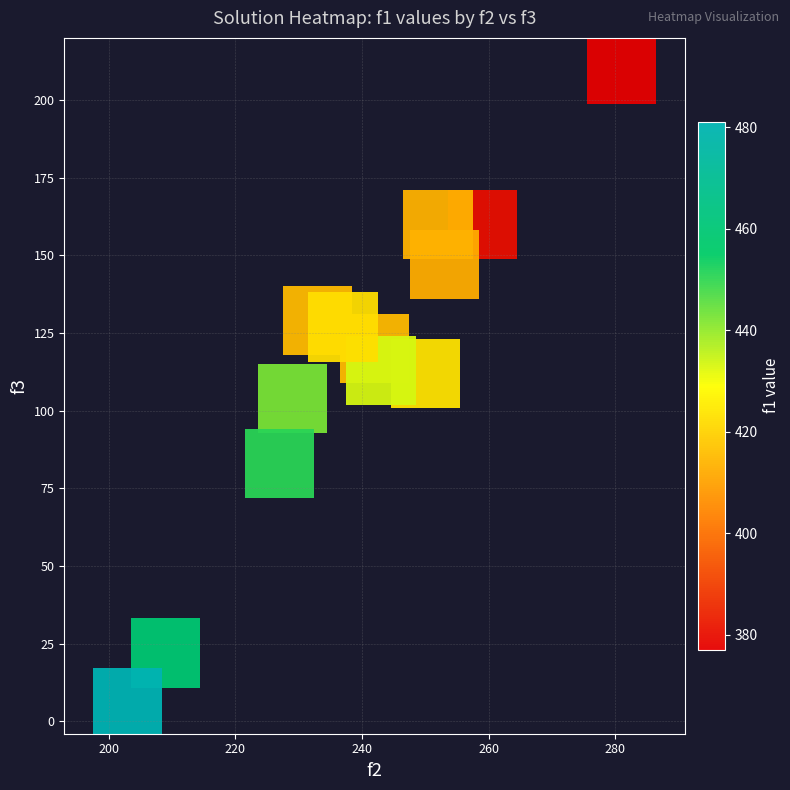

What is the range of Y values (max minus min)?

204